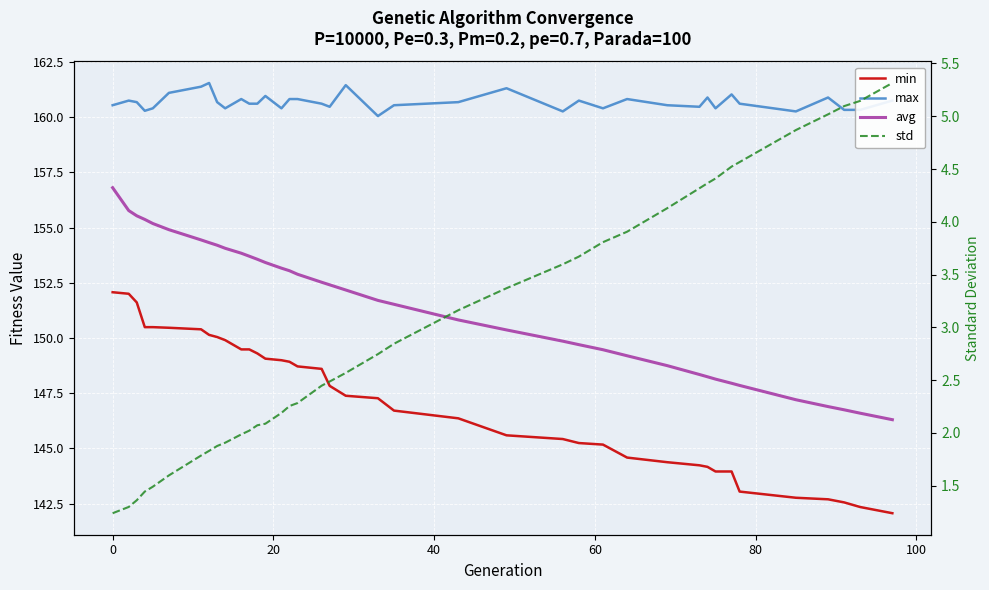

True or false: avg has more than 1 points higher than both neighbors.

False